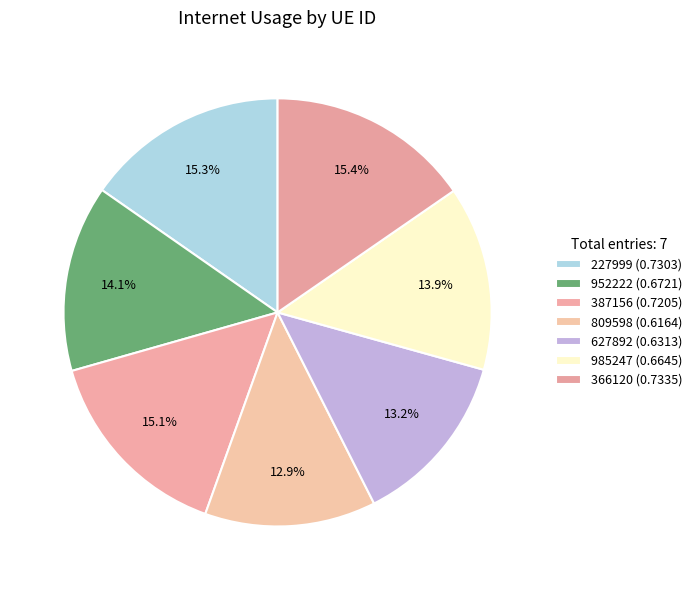

To the nearest percent, what is the combined percentage of 985247 and 809598?

27%